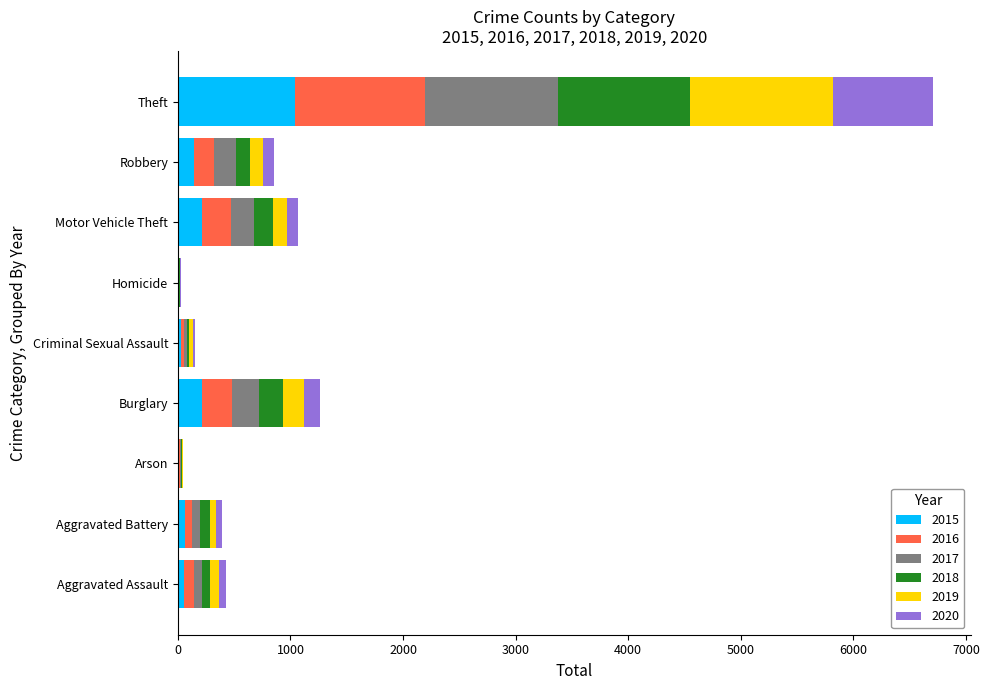

At which label does 2015 reach its peak?

Theft